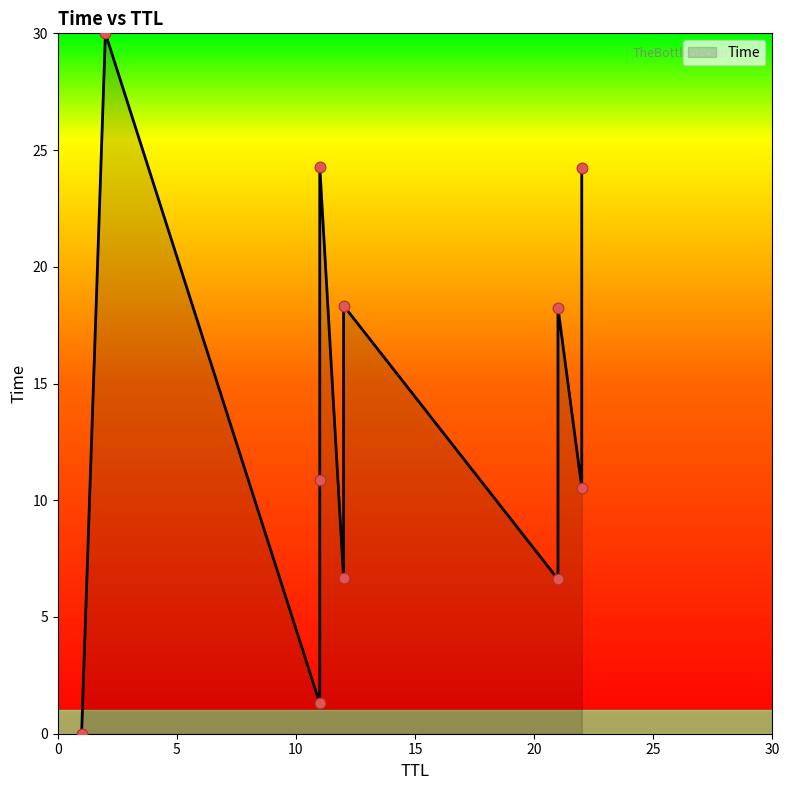

Which has a higher value, 12 or 11?

11